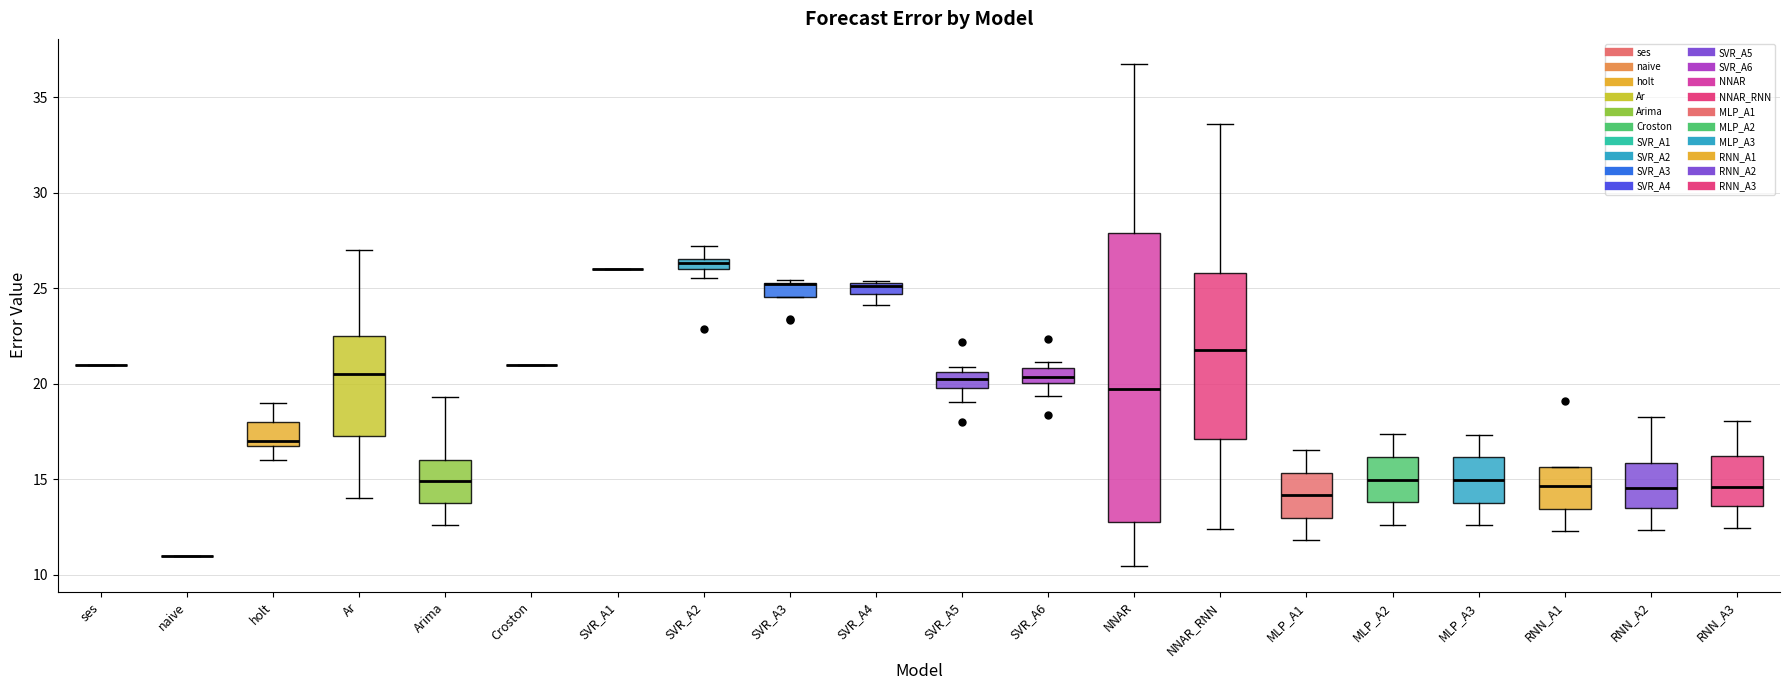

Comparing the boxes themselves (not the whiskers), which one is the tallest?

NNAR